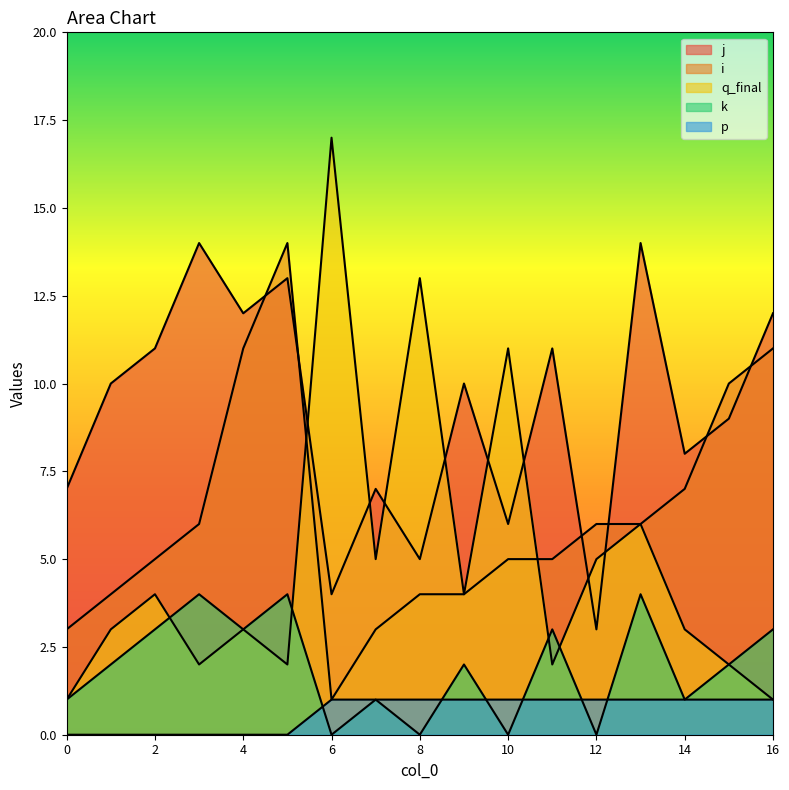

At which category does i reach its first local valley?

6